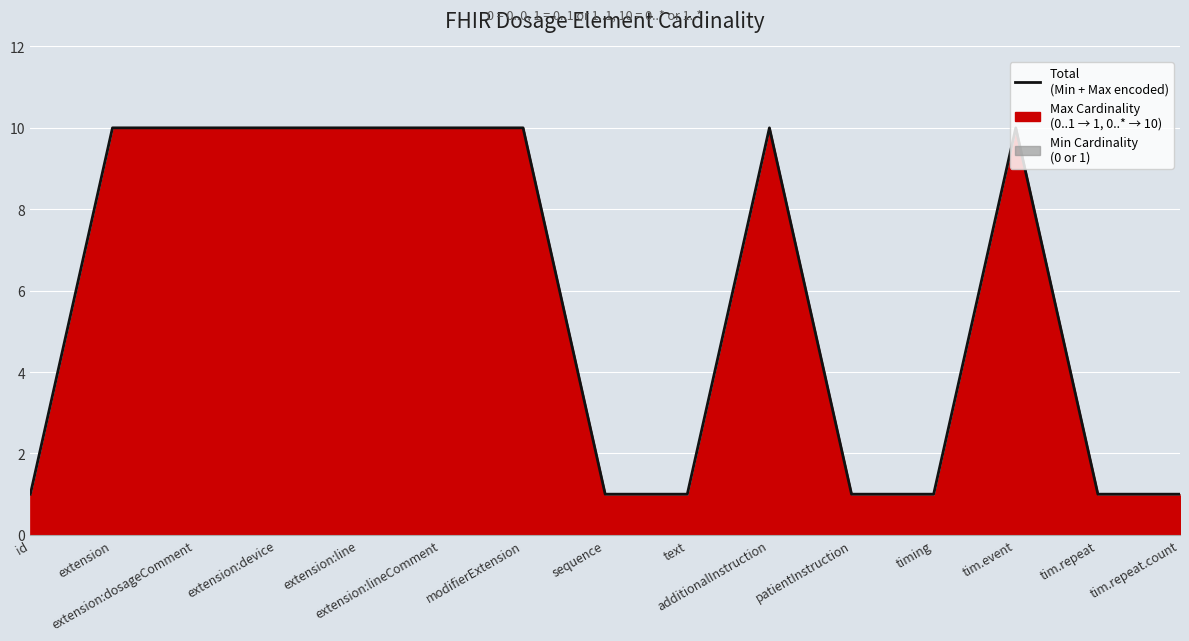

True or false: the data has more than 1 interior local peaks.

True